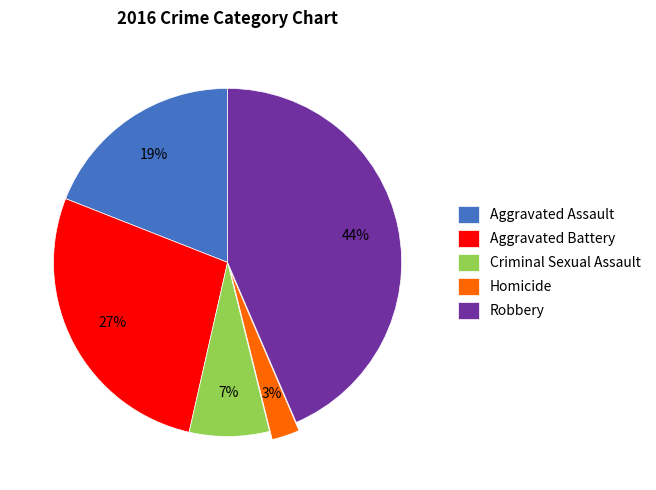

To the nearest percent, what percentage of the pie is Homicide?

3%